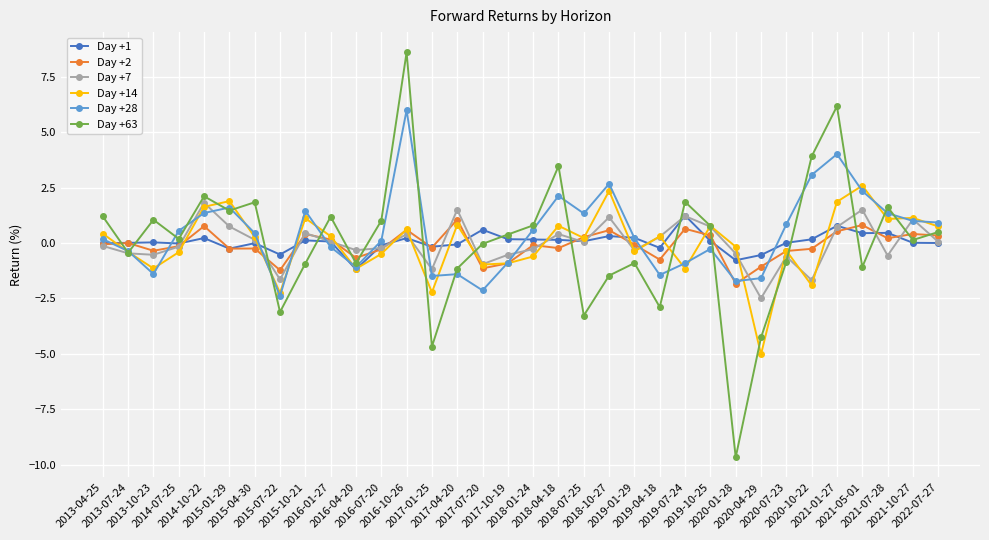

What is the difference between the maximum and minimum values in the Day +2 series?

2.9